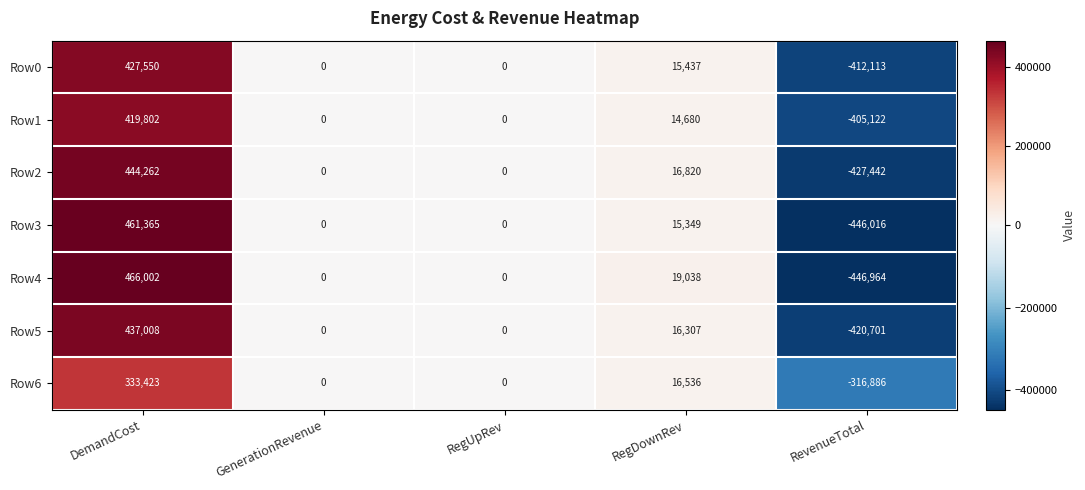

What is the spread (max minus min) of values at DemandCost?

132579